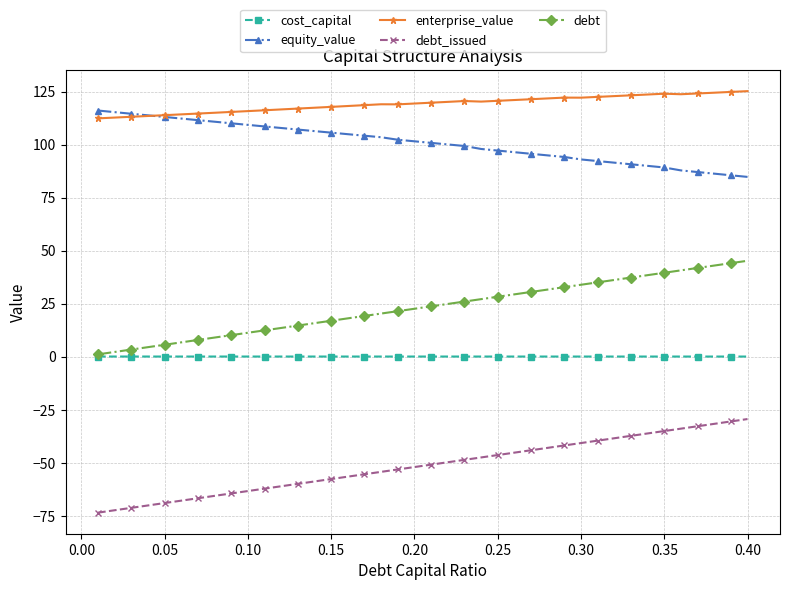

Which series has the largest total across all categories?

enterprise_value